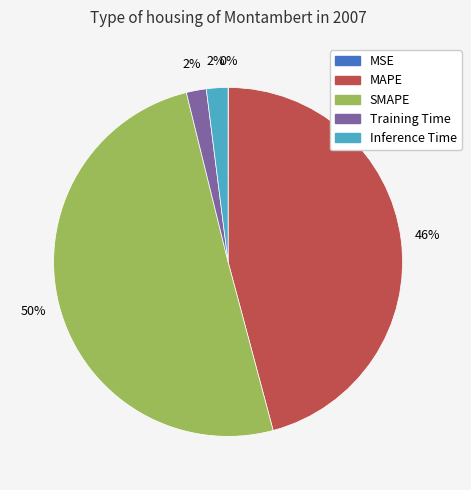

Does MAPE account for over 50% of the chart?

No